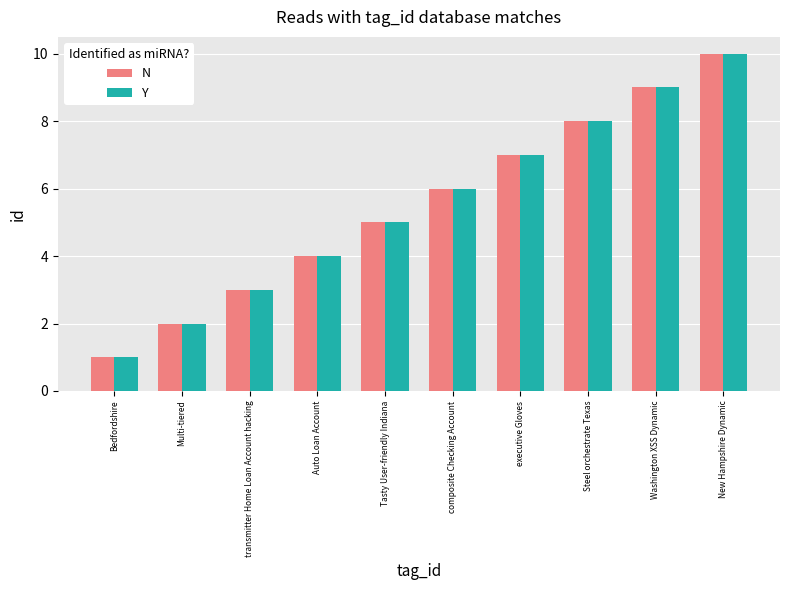

At which category is the sum across all series the highest?

New Hampshire Dynamic